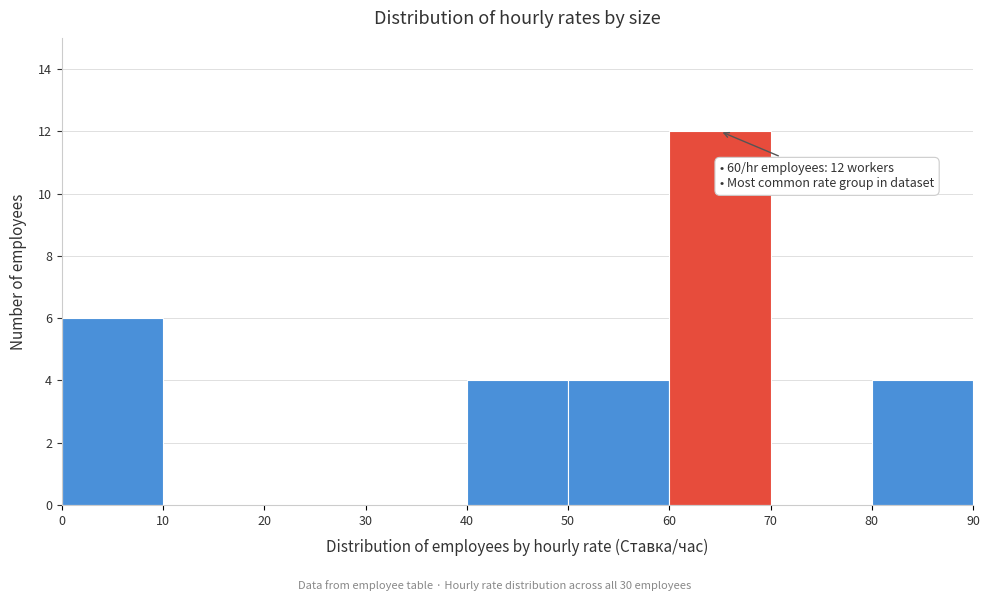

Which range on the x-axis has the tallest bar?

60 to 70